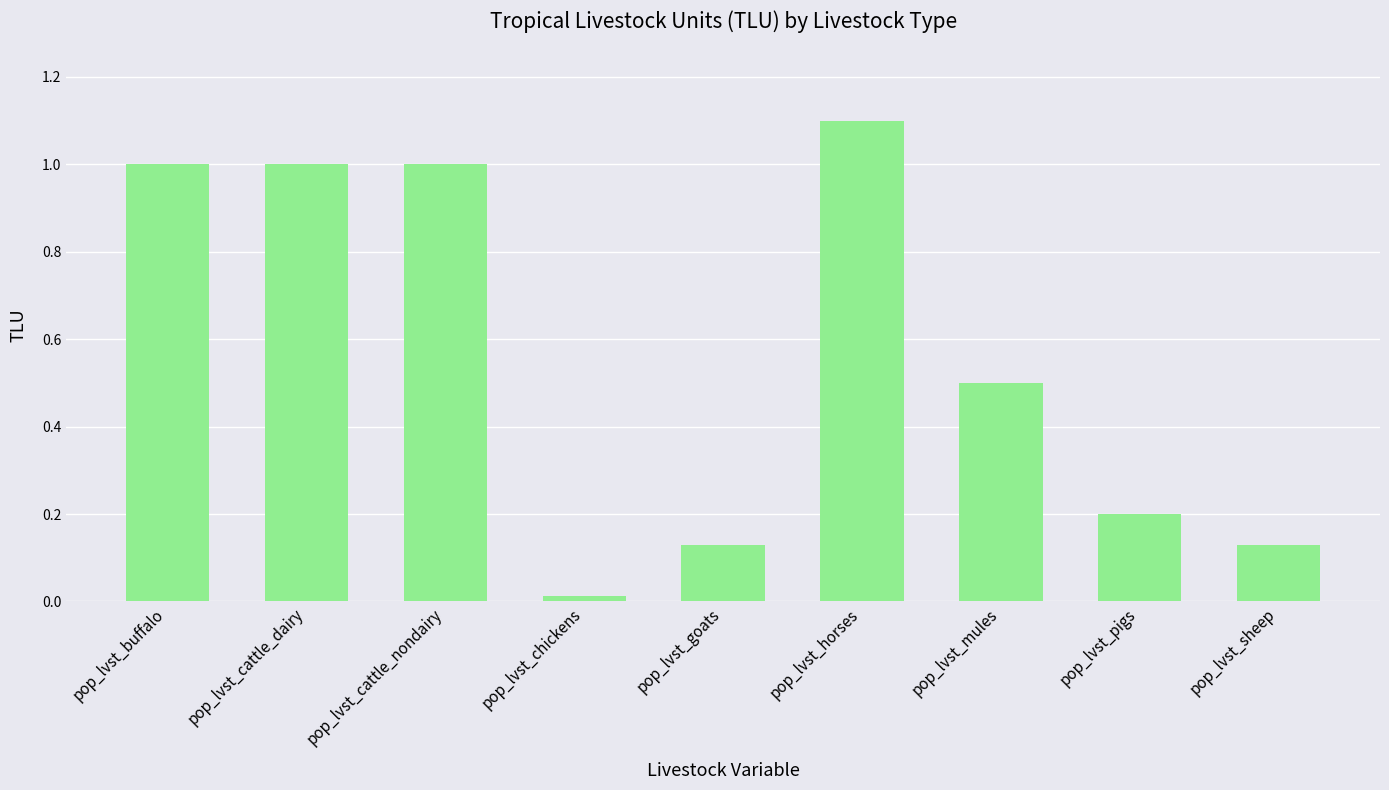

Between pop_lvst_mules and pop_lvst_cattle_dairy, which is larger?

pop_lvst_cattle_dairy